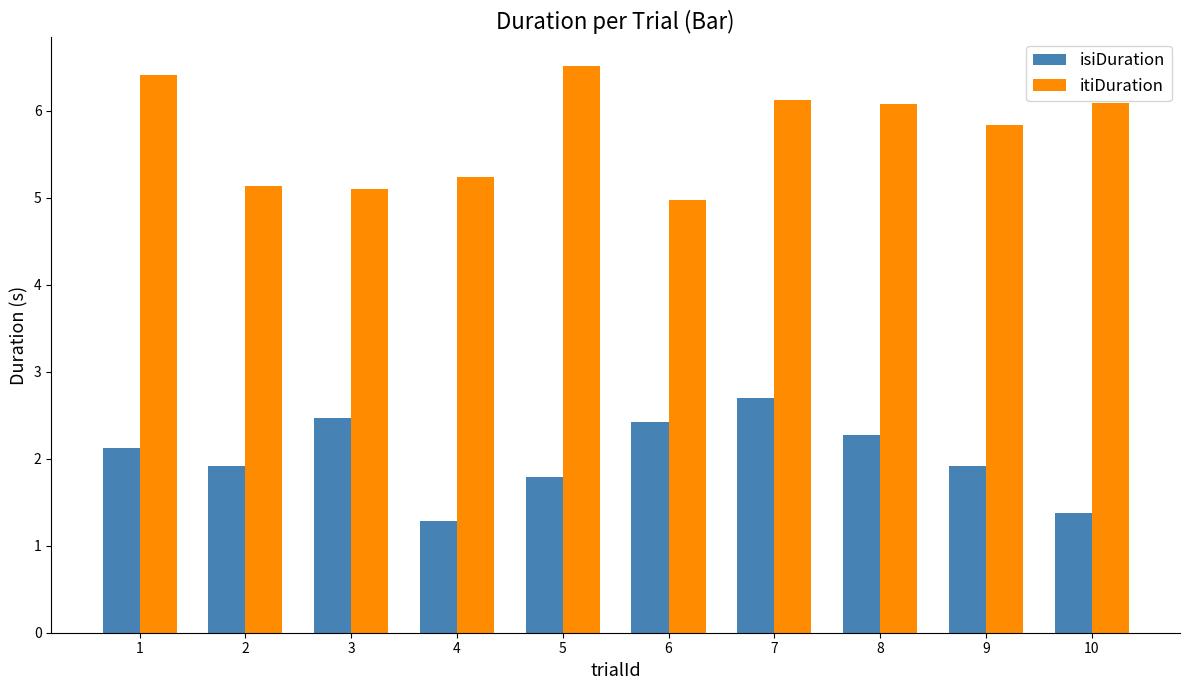

What is the maximum value shown in the chart?

6.5